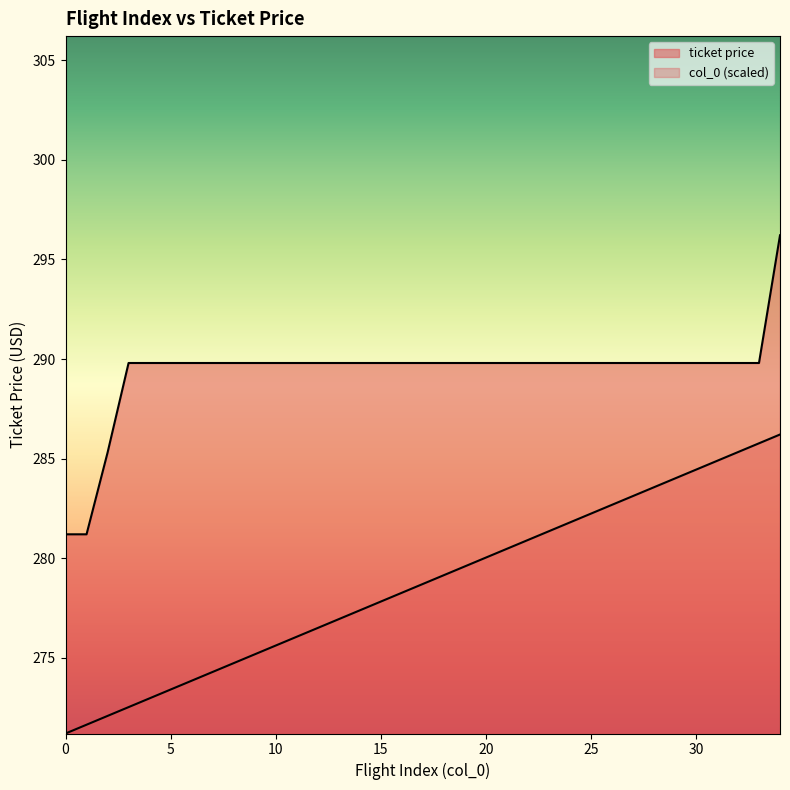

What is the minimum value shown in the chart?

271.2